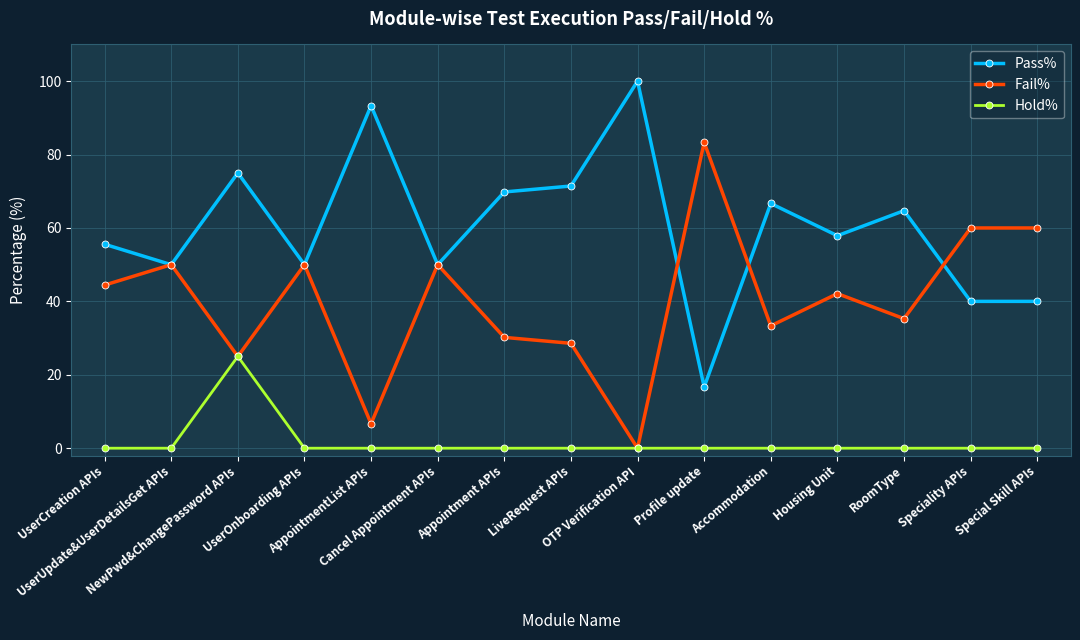

What is the difference between the maximum and minimum values in the Fail% series?

83.3